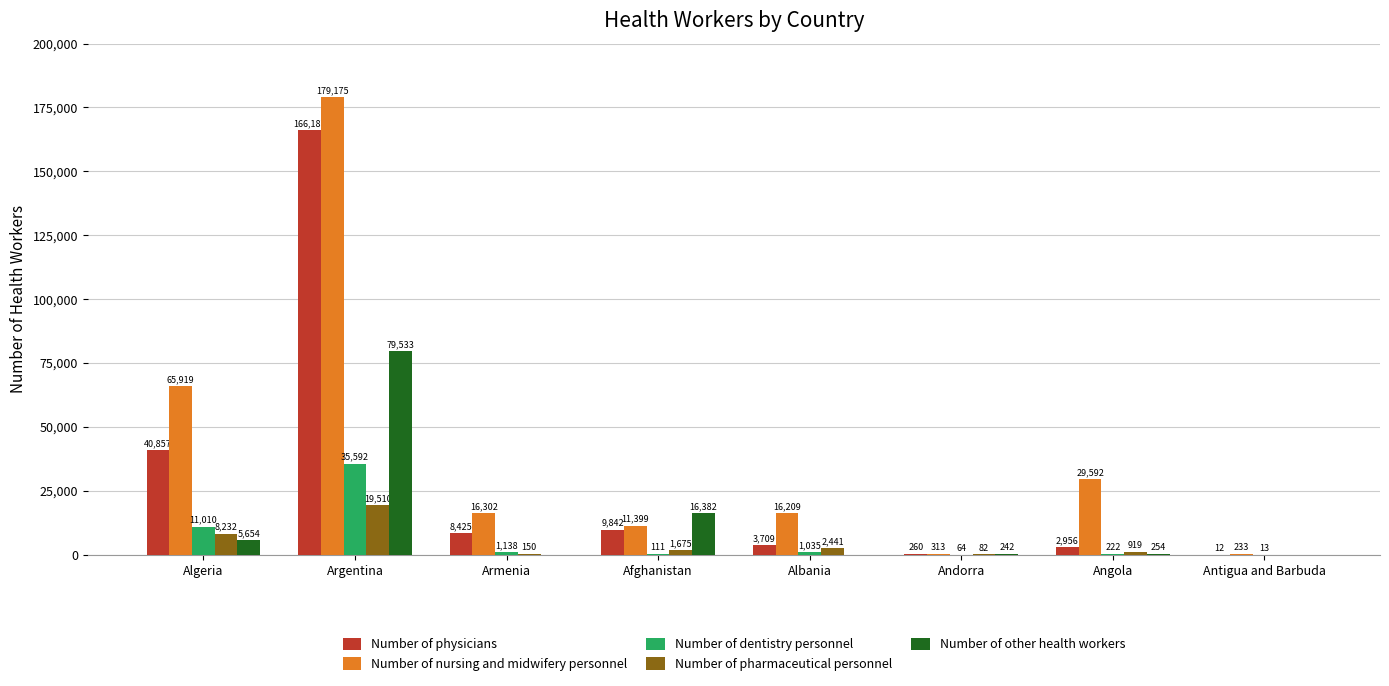

What is the sum of all Number of other health workers values?

102065